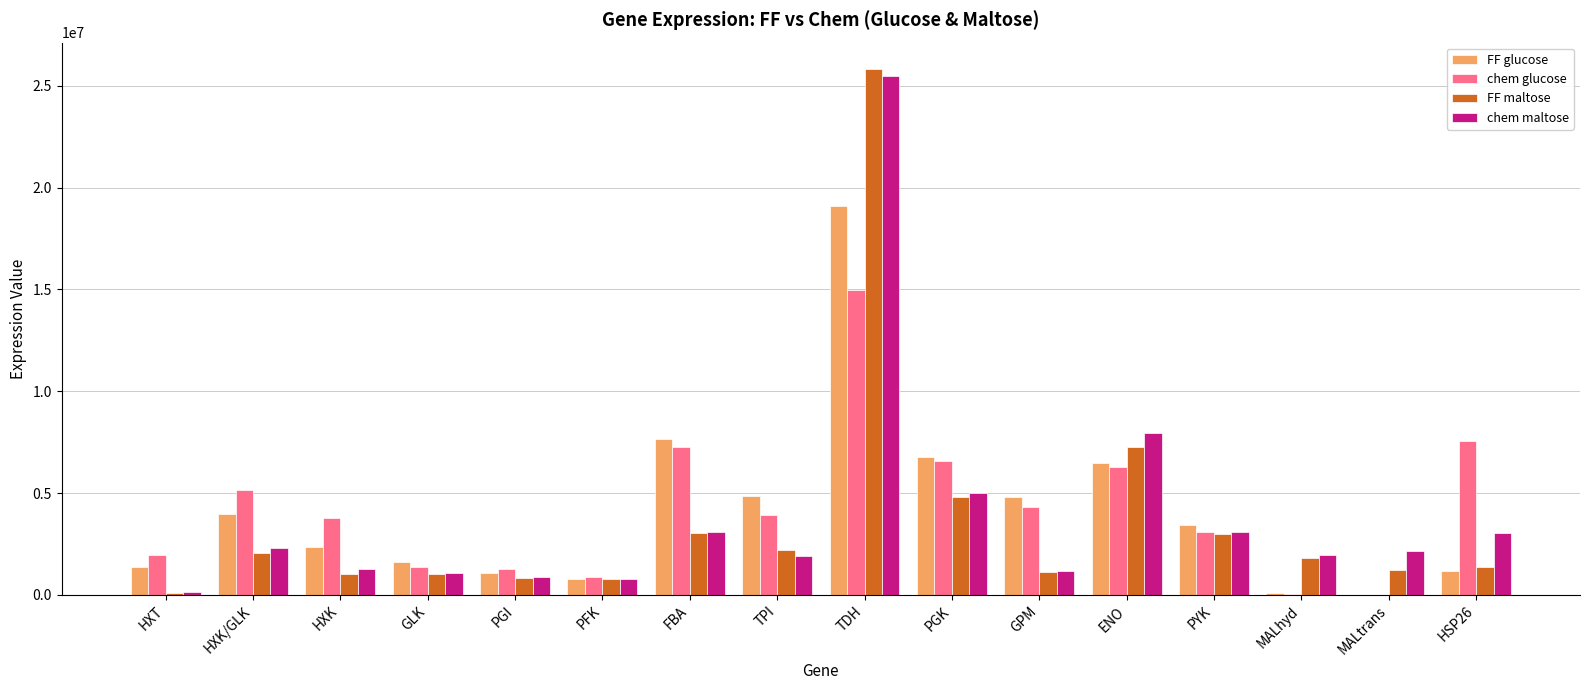

The chem glucose series shows 6304135.5 at ENO. True or false?

True